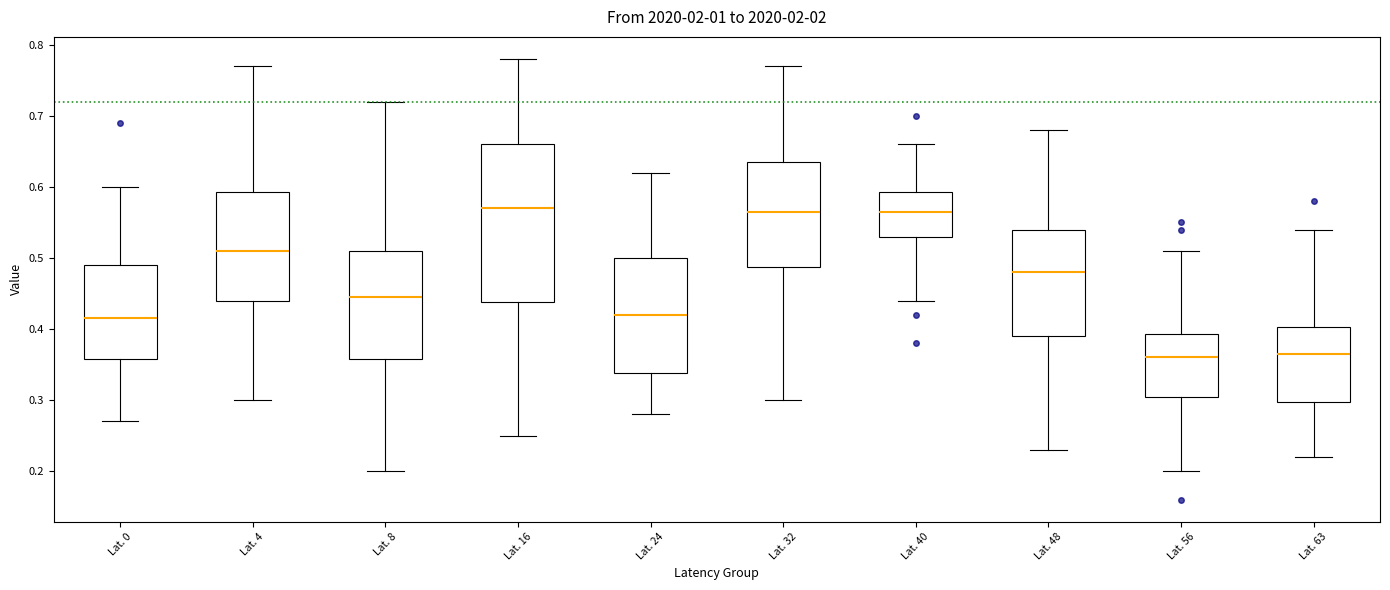

Reading left to right, read every box against the y-axis: the position of its median line, the range the box covers, and the ends of its whiskers. The values are not printed on the chart, so give them approximately, as read against the axis.

Lat. 0: median 0.42, box 0.36 to 0.49, whiskers 0.27 to 0.60
Lat. 4: median 0.51, box 0.44 to 0.59, whiskers 0.30 to 0.77
Lat. 8: median 0.45, box 0.36 to 0.51, whiskers 0.20 to 0.72
Lat. 16: median 0.57, box 0.44 to 0.66, whiskers 0.25 to 0.78
Lat. 24: median 0.42, box 0.34 to 0.50, whiskers 0.28 to 0.62
Lat. 32: median 0.57, box 0.49 to 0.64, whiskers 0.30 to 0.77
Lat. 40: median 0.57, box 0.53 to 0.59, whiskers 0.44 to 0.66
Lat. 48: median 0.48, box 0.39 to 0.54, whiskers 0.23 to 0.68
Lat. 56: median 0.36, box 0.31 to 0.39, whiskers 0.20 to 0.51
Lat. 63: median 0.37, box 0.30 to 0.40, whiskers 0.22 to 0.54